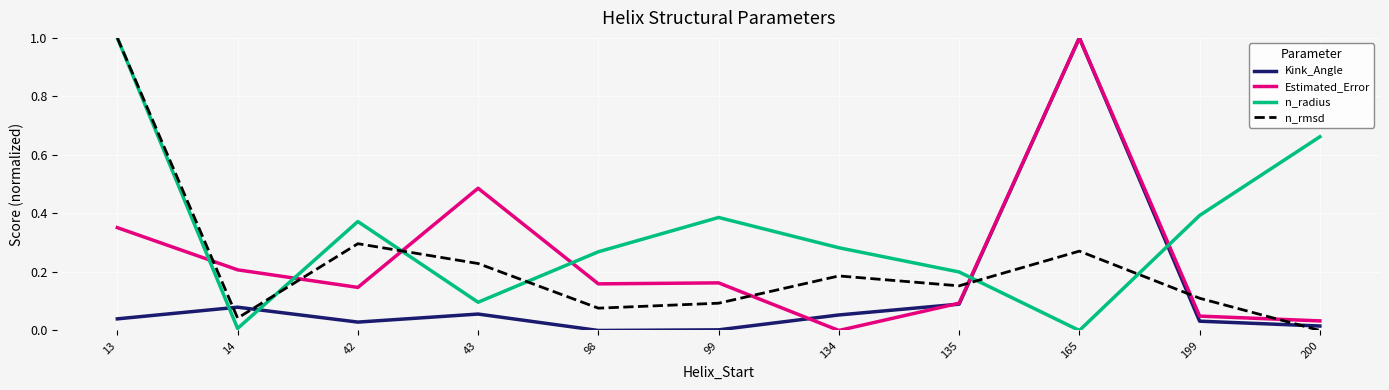

How many lines are shown in the chart?

4